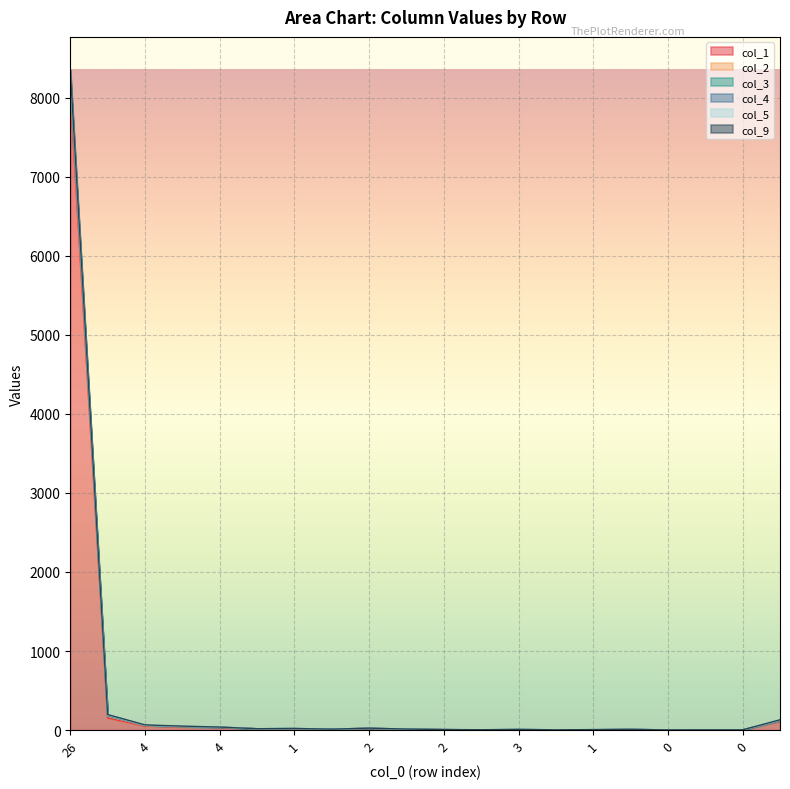

Where is the first local maximum for col_3?

1